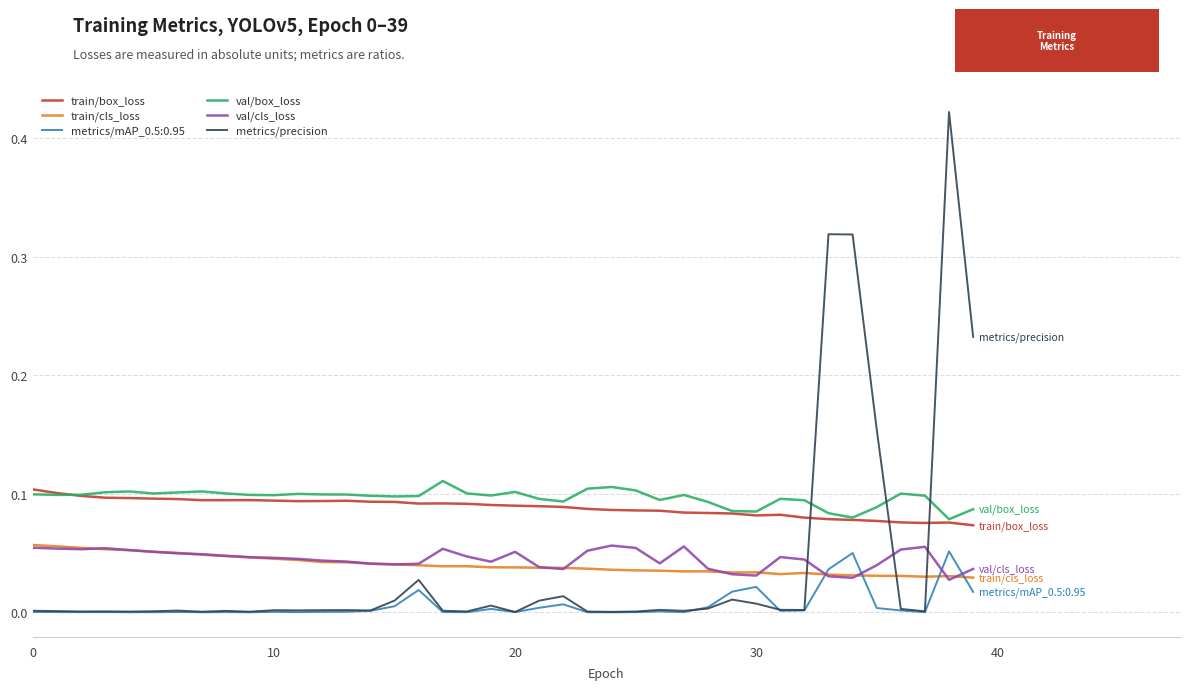

Which series has the largest range (max minus min)?

metrics/precision